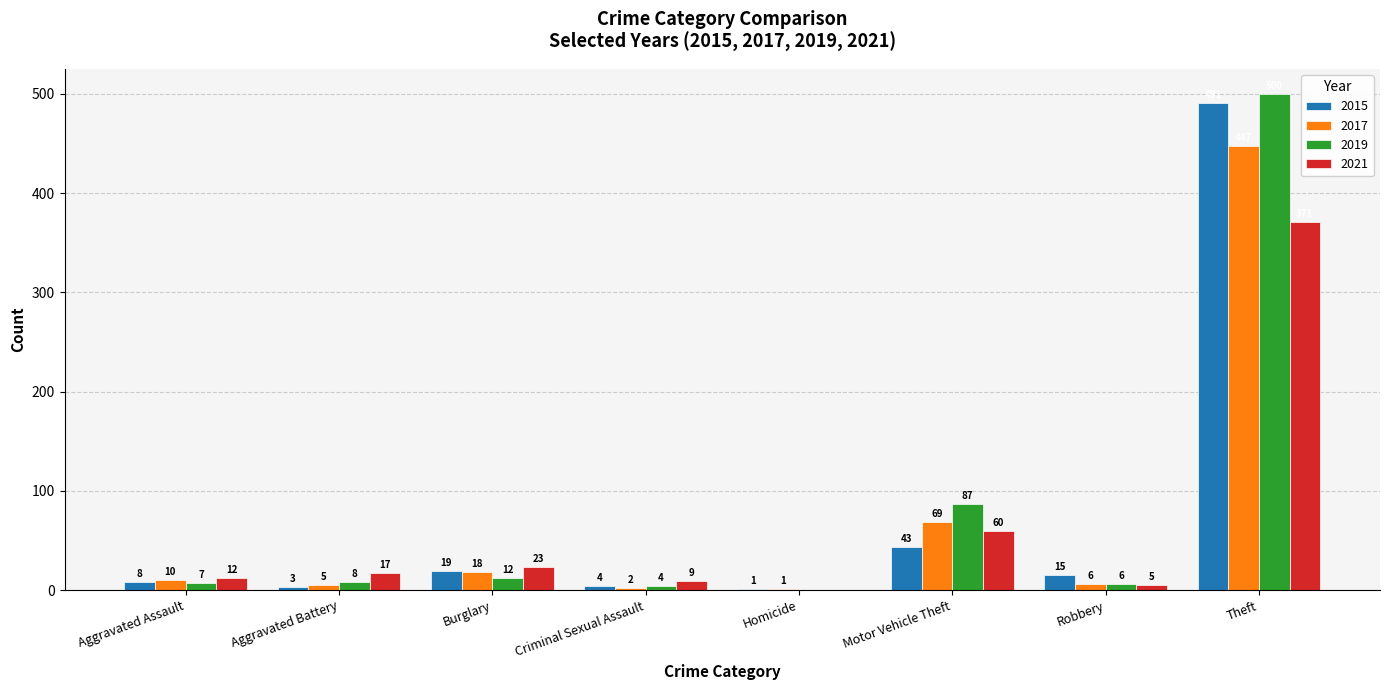

Does the chart contain stacked bars?

No